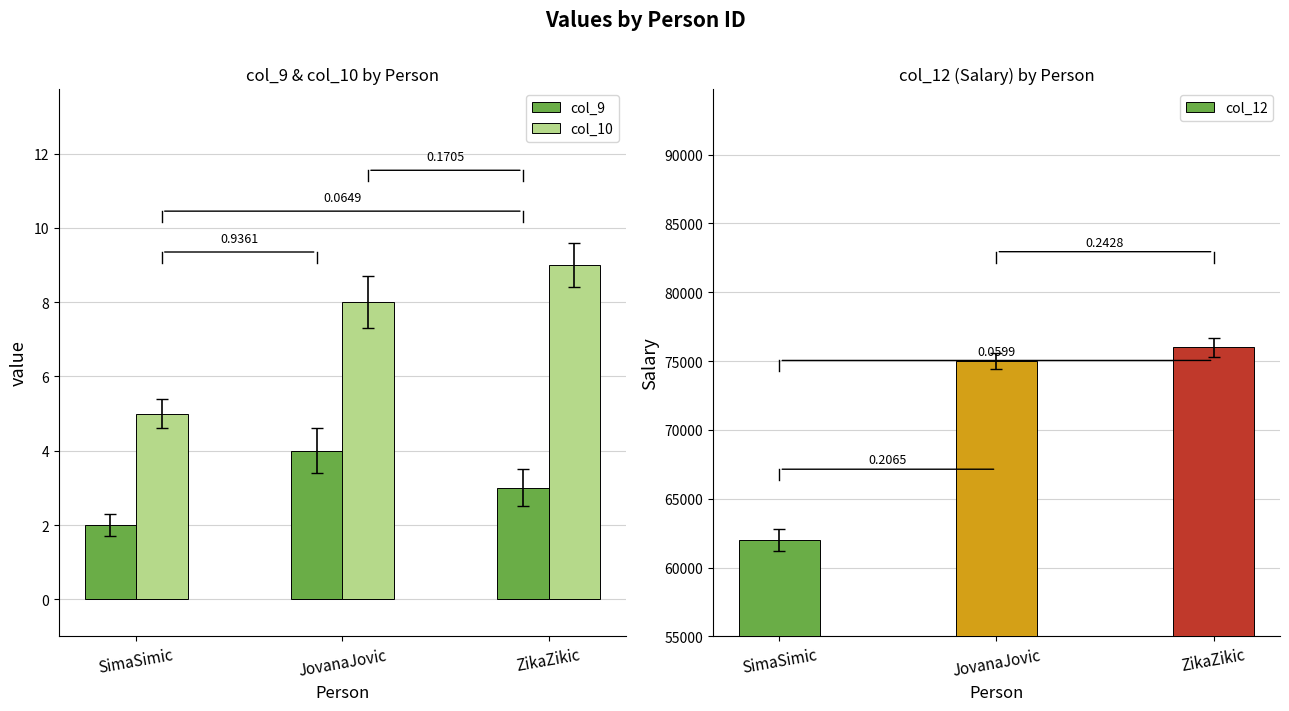

At which label does col_12 reach its peak?

ZikaZikic